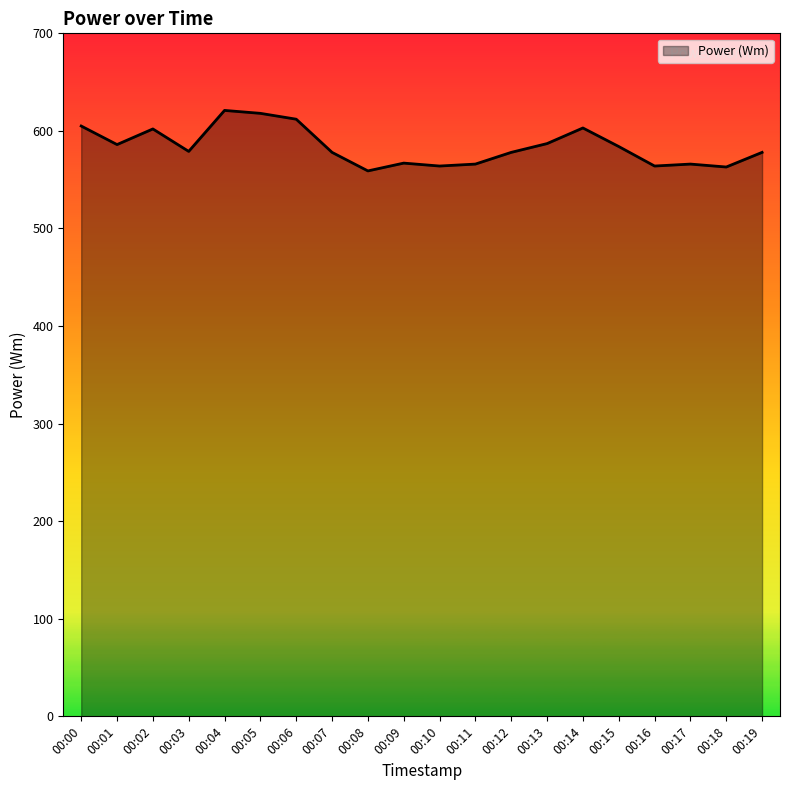

How many lines are shown in the chart?

1